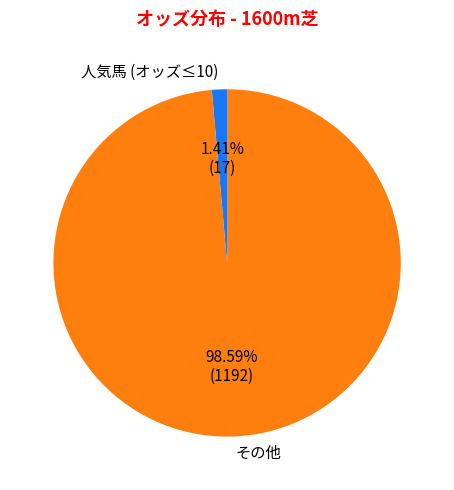

Count the number of slices in the pie.

2